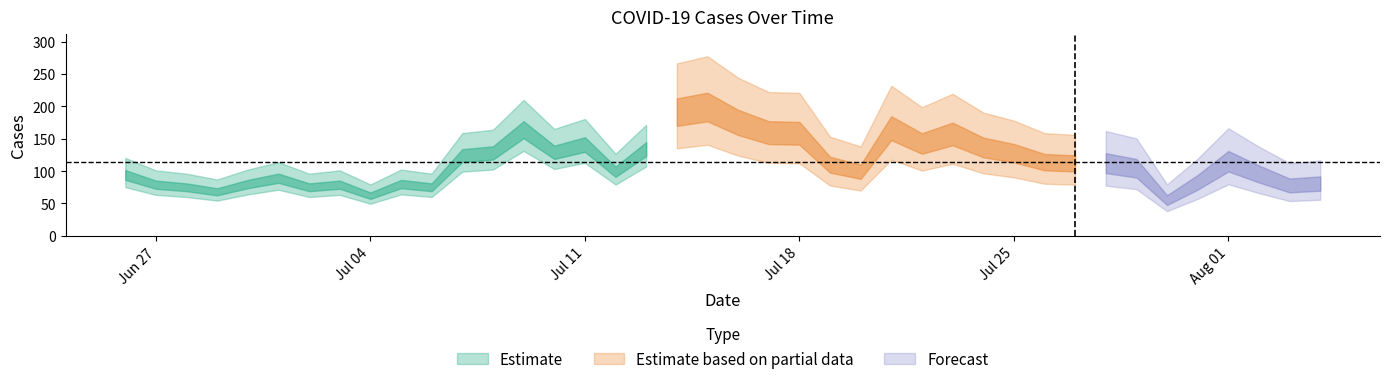

Reading left to right, transcribe all the data shown in this chart.

80	68	75	79	94	89	75	79	62	80	75	124	128	164	129	141	99	134	193	201	177	161	160	111	100	168	144	159	138	129	115	113	114	106	56	84	117	97	79	82